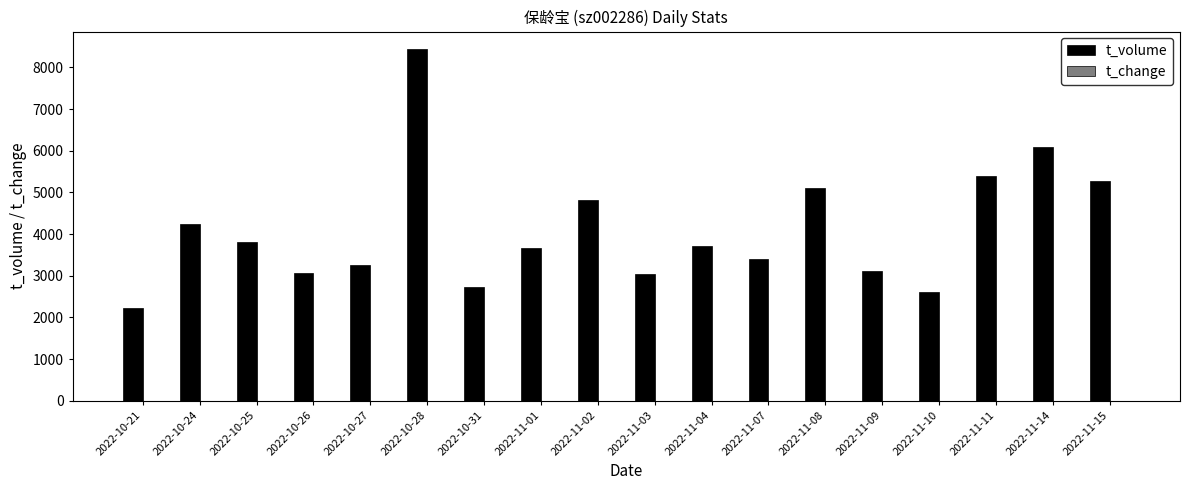

Which series changed the most between 2022-11-01 and 2022-11-09?

t_volume